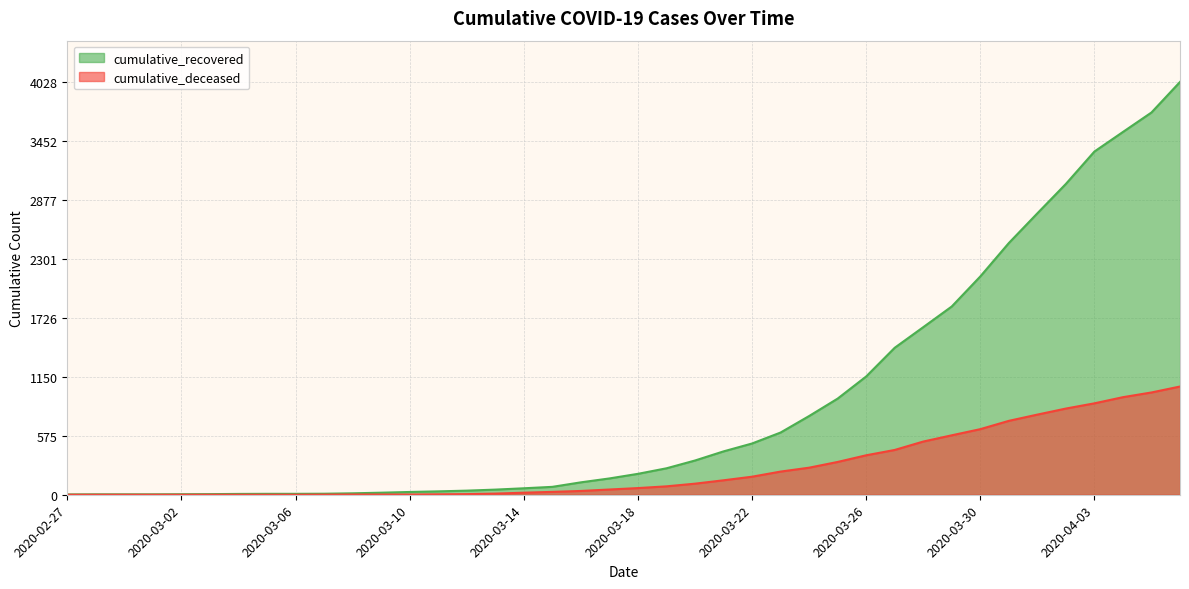

At which label is cumulative_deceased closest to 528?

2020-03-28